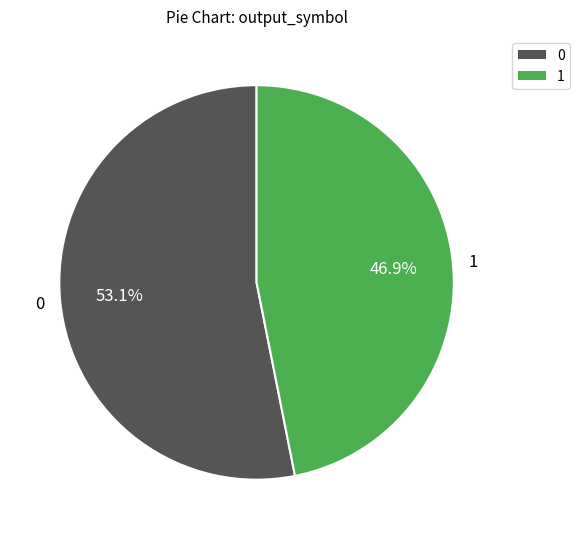

Is it true that 0 is 13% of the pie?

False